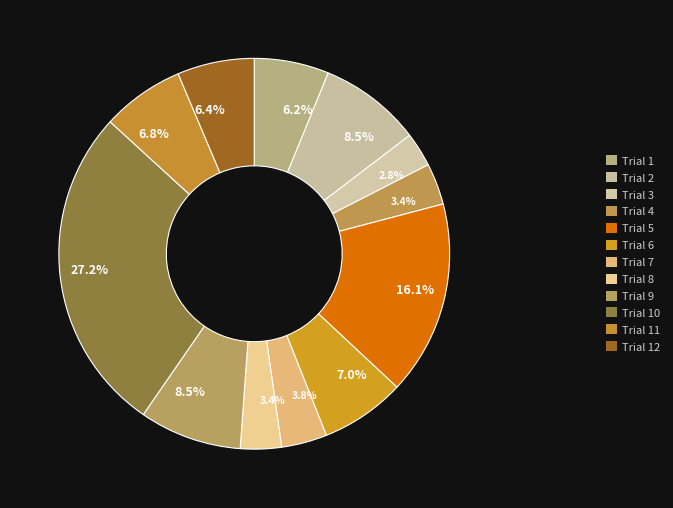

Is there a majority slice in this chart?

No